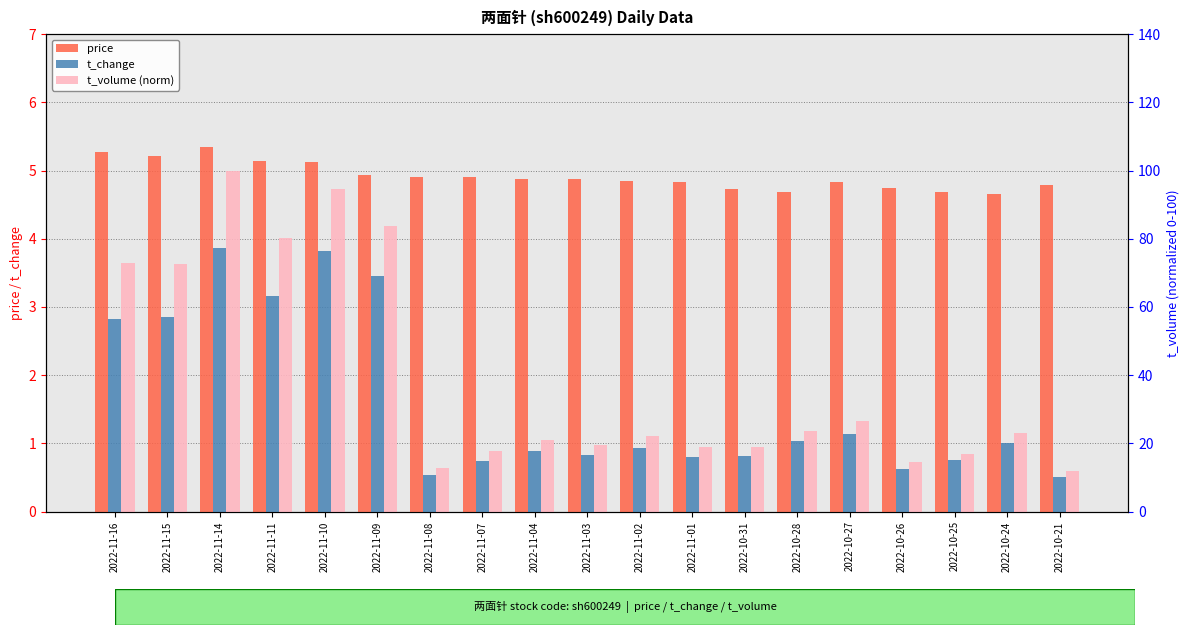

Which series has the widest spread of values?

t_volume (norm)